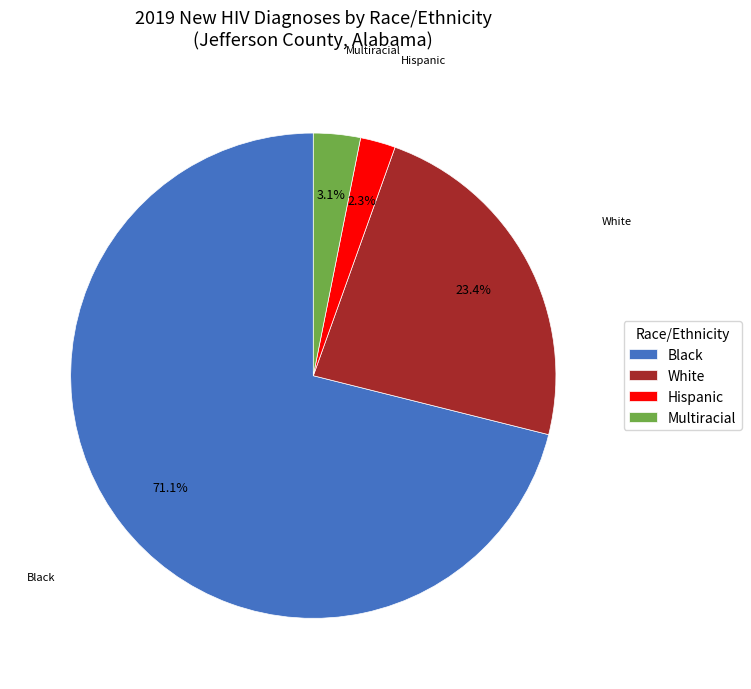

Which category has the smallest portion of the pie?

Hispanic